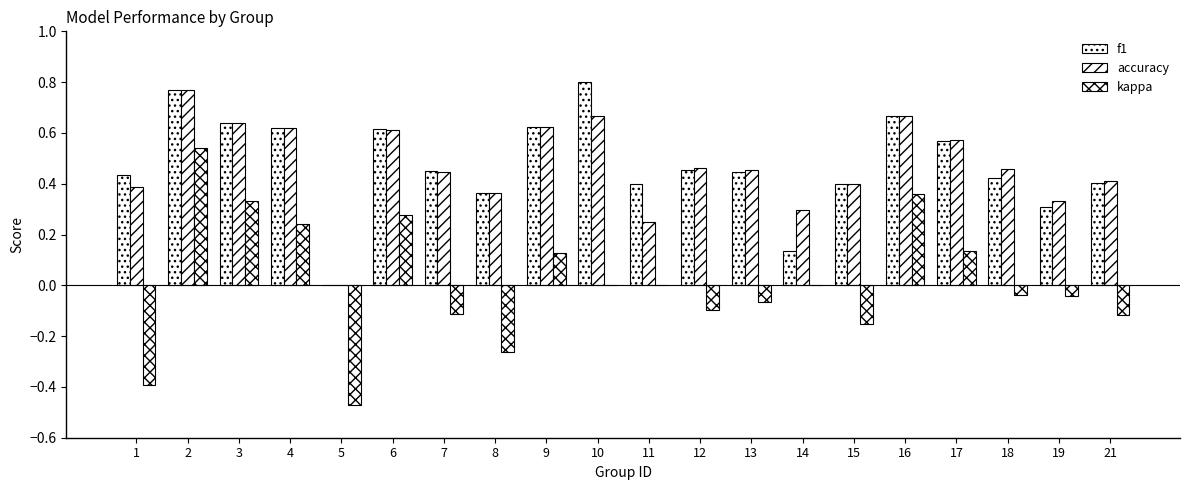

How many series are shown in this chart?

3